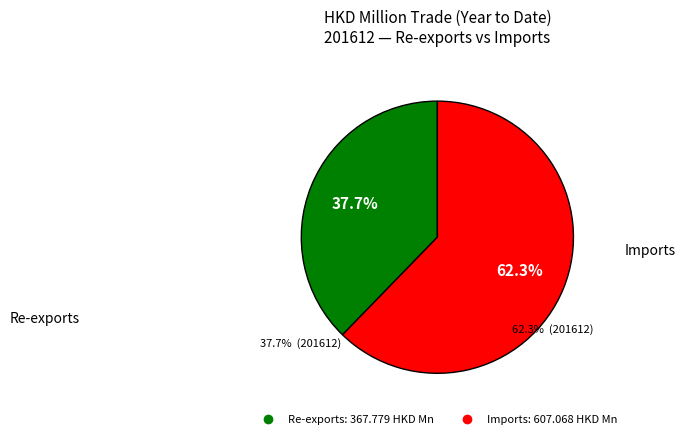

How many segments does this pie chart have?

2